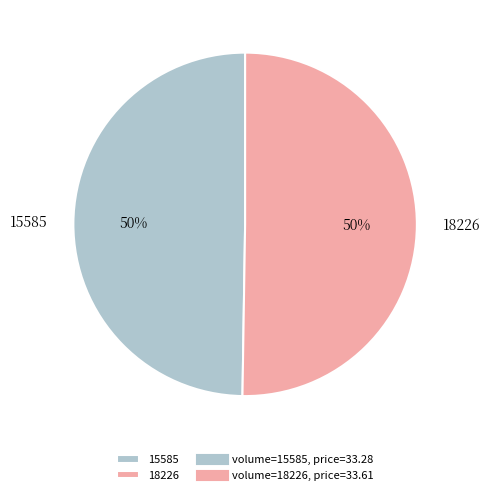

Approximately how many times larger is the value at 15585 compared to 18226?

1.0